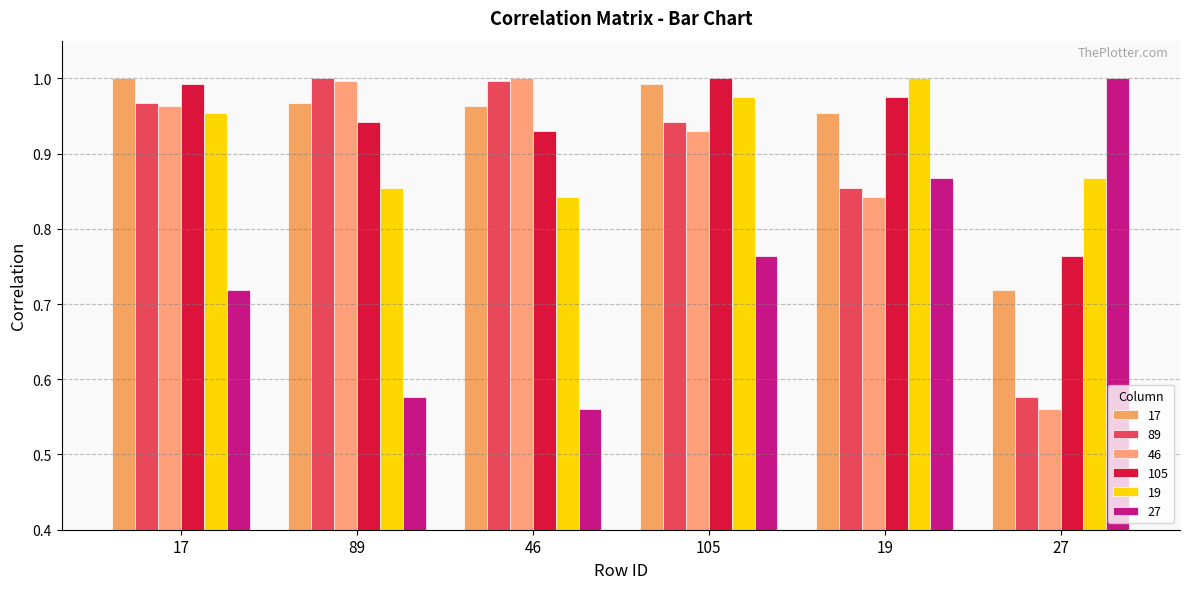

What is the difference between the second highest and minimum values in the 27 series?

0.3